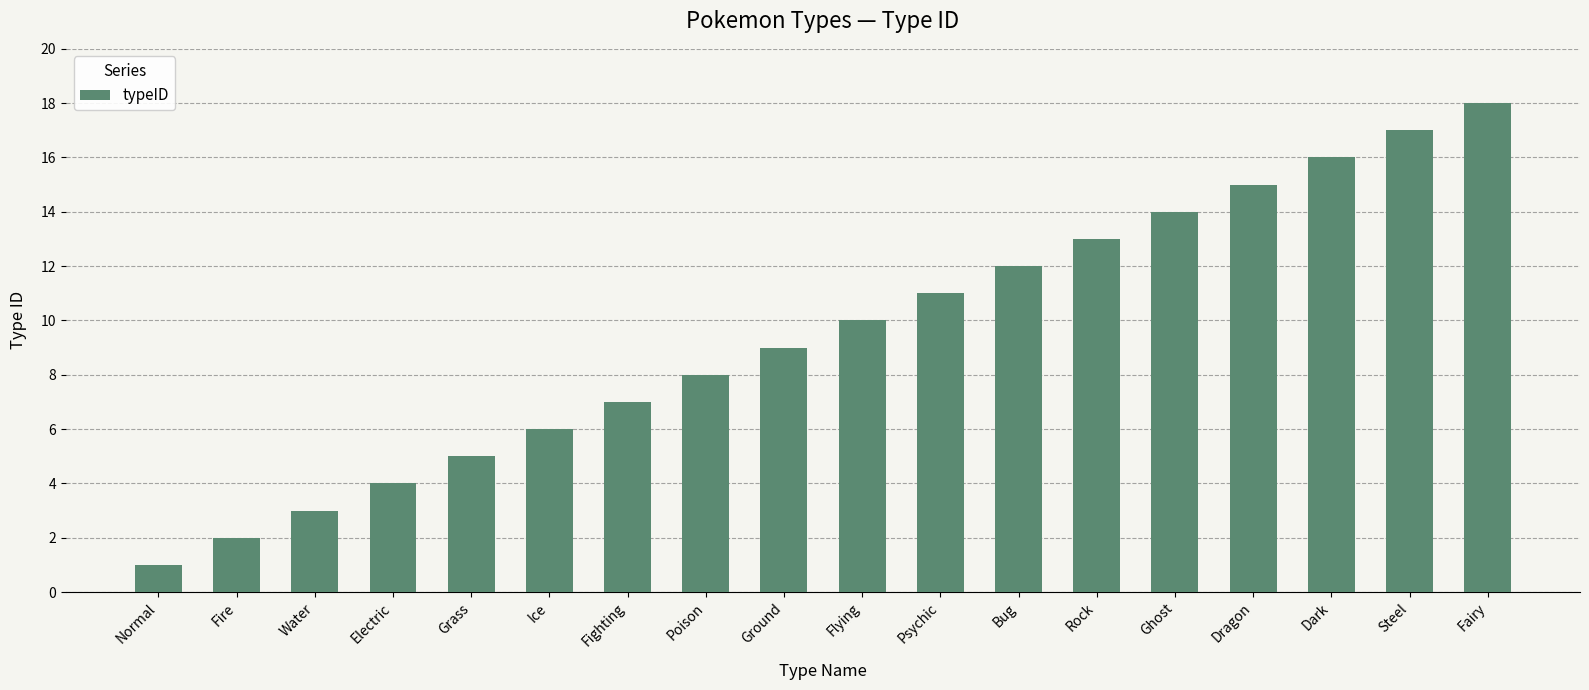

Rank the categories by value from lowest to highest.

Normal, Fire, Water, Electric, Grass, Ice, Fighting, Poison, Ground, Flying, Psychic, Bug, Rock, Ghost, Dragon, Dark, Steel, Fairy